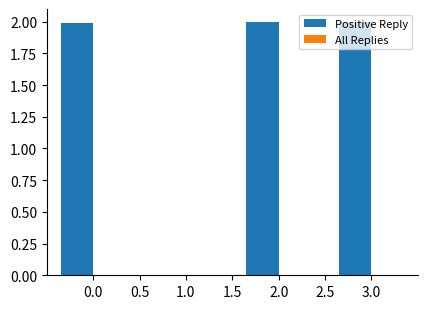

Is it true that the value at 0.0 is 2.0?

True